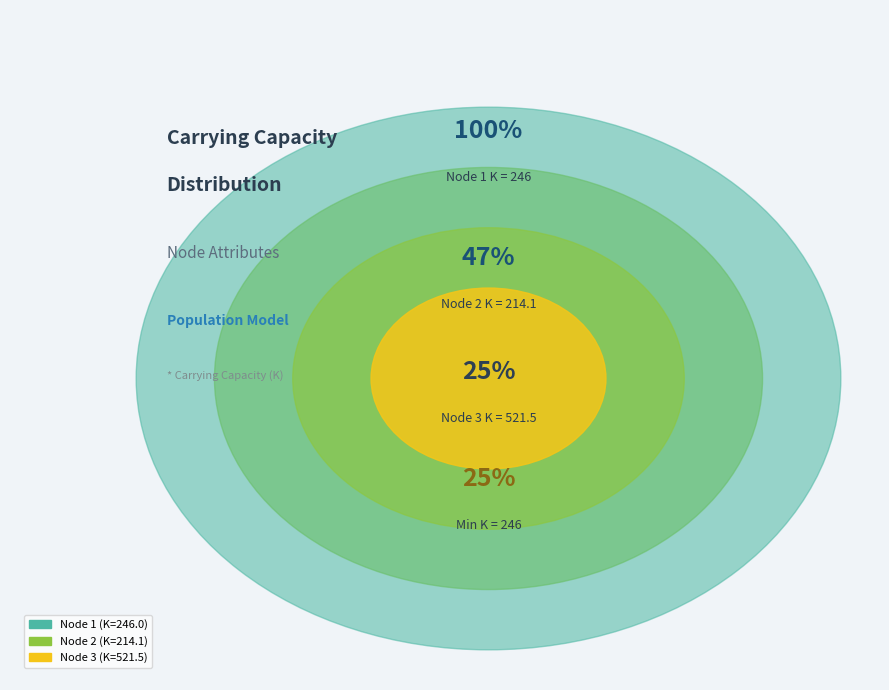

Combined, do 2 and 1 account for over 50%?

No